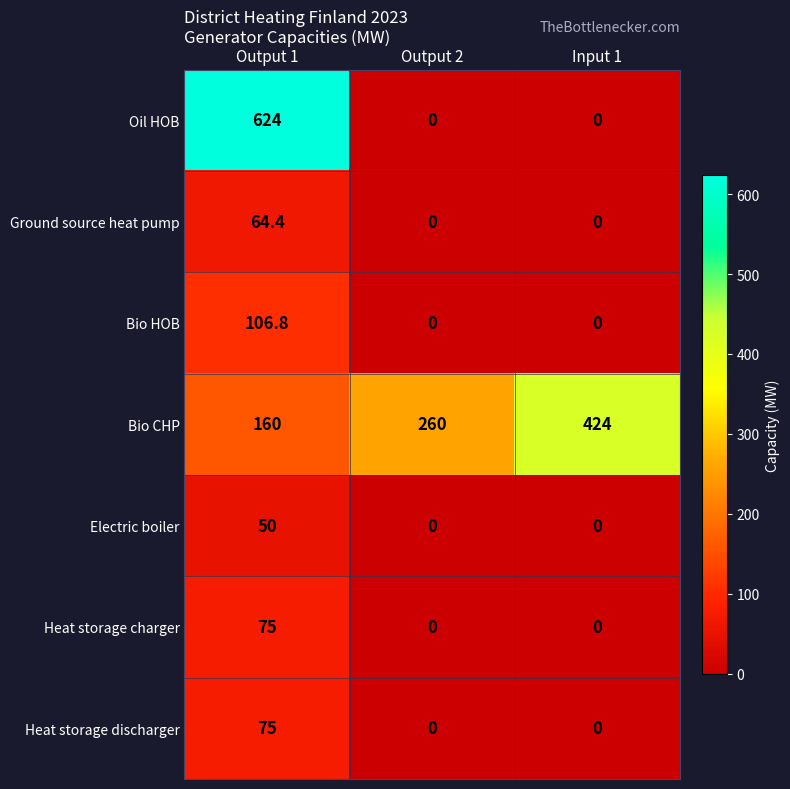

What is the sum of all Bio HOB values?

106.8